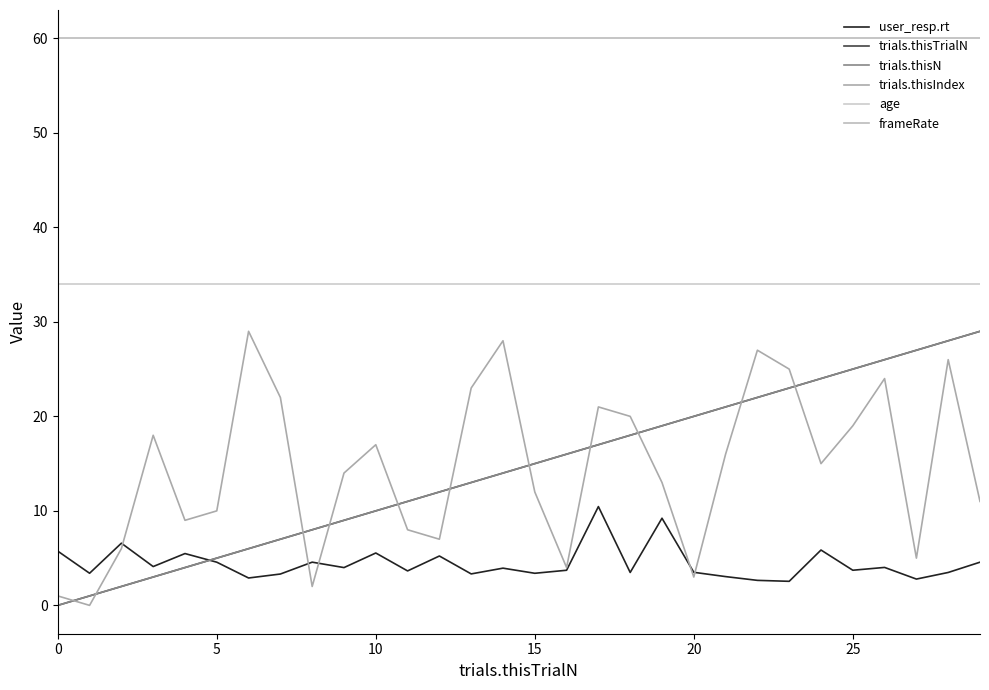

Is this an area chart (filled region under the line)?

No